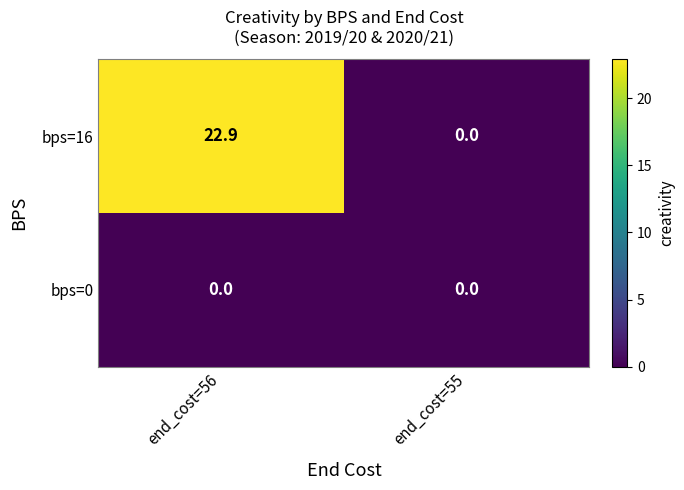

At which category is the sum across all series the highest?

end_cost=56